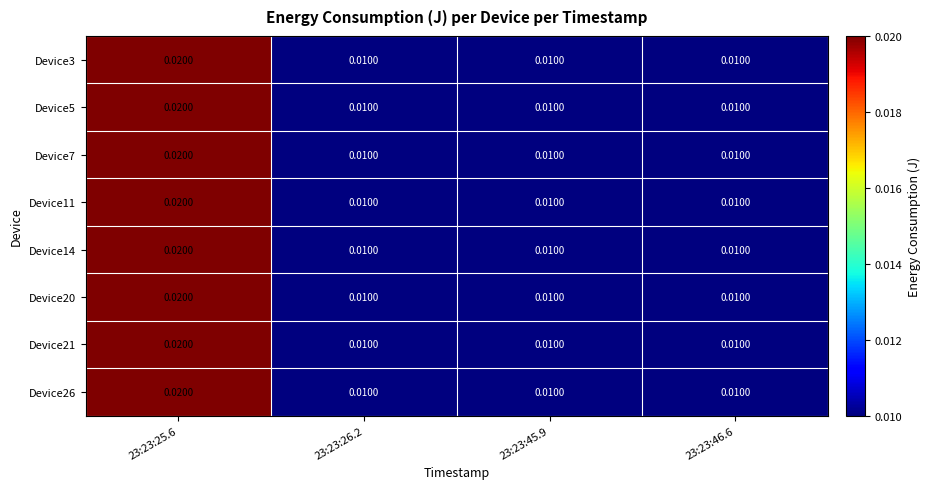

Rank the series by their maximum value, from highest to lowest.

Device3, Device5, Device7, Device11, Device14, Device20, Device21, Device26